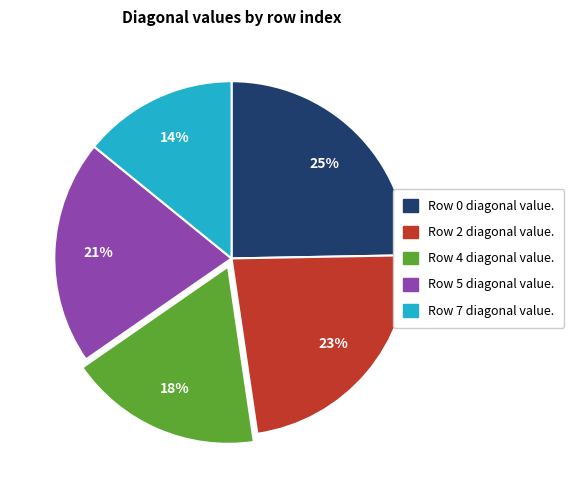

Does any single category account for the majority?

No